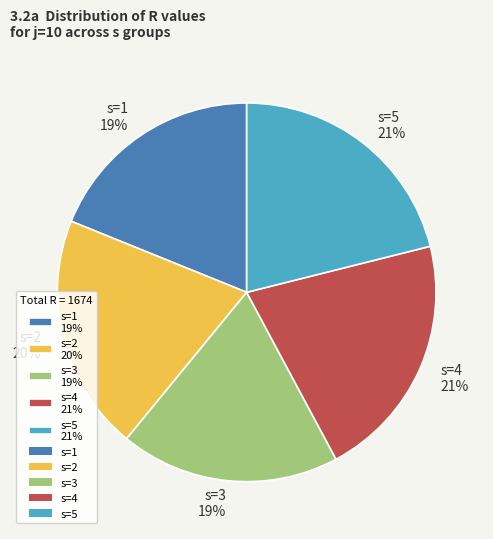

Count the number of slices in the pie.

5